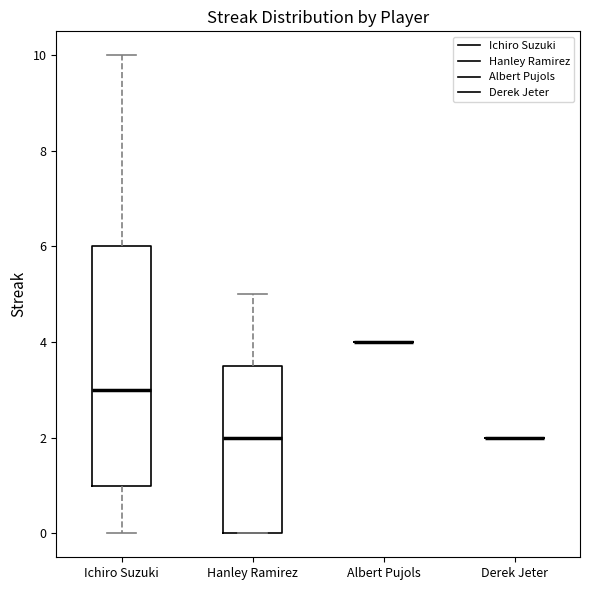

Reading left to right, read every box against the y-axis: the position of its median line, the range the box covers, and the ends of its whiskers. The values are not printed on the chart, so give them approximately, as read against the axis.

Ichiro Suzuki: median 3.0, box 1.0 to 6.0, whiskers 0.0 to 10.0
Hanley Ramirez: median 2.0, box 0.0 to 3.6, whiskers 0.0 to 5.0
Albert Pujols: box collapsed to a line at 4.0, whiskers 4.0 to 4.0
Derek Jeter: box collapsed to a line at 2.0, whiskers 2.0 to 2.0